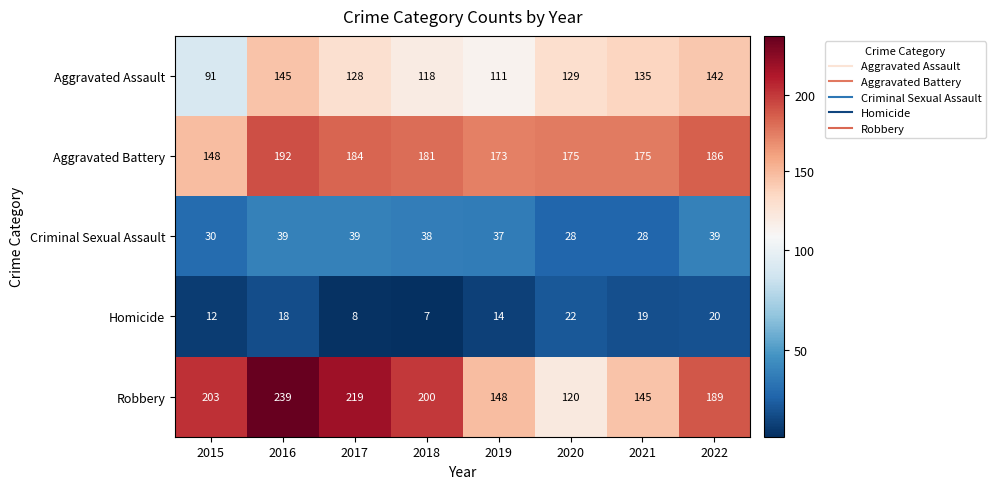

Which category has the lowest value across all series?

2018